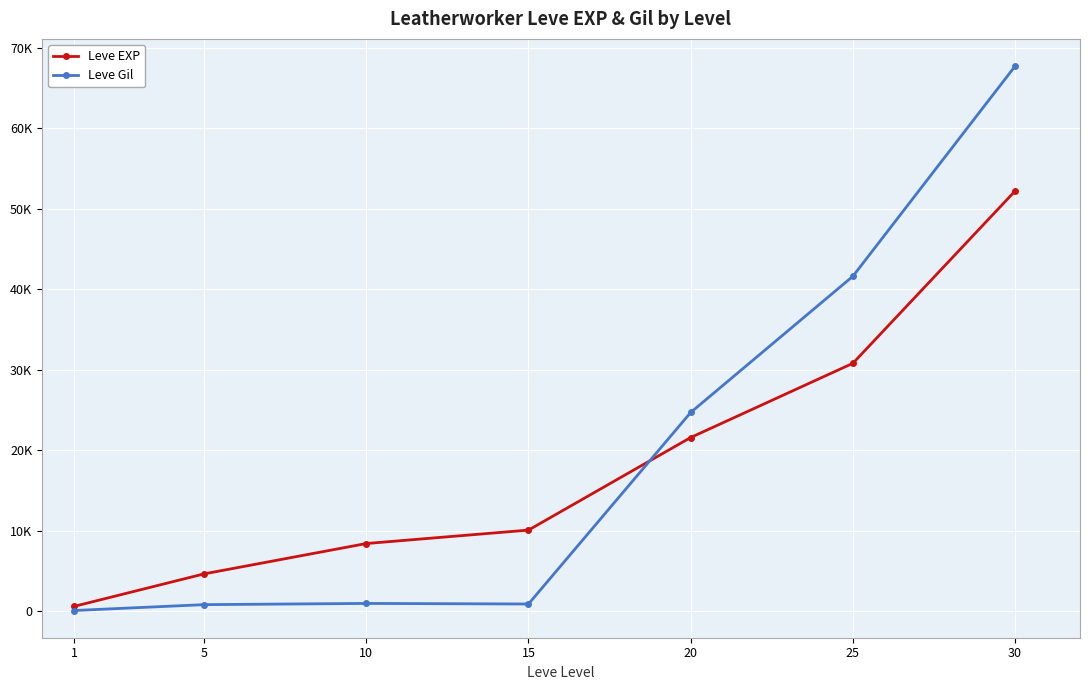

At how many categories does at least one series exceed 12508?

3